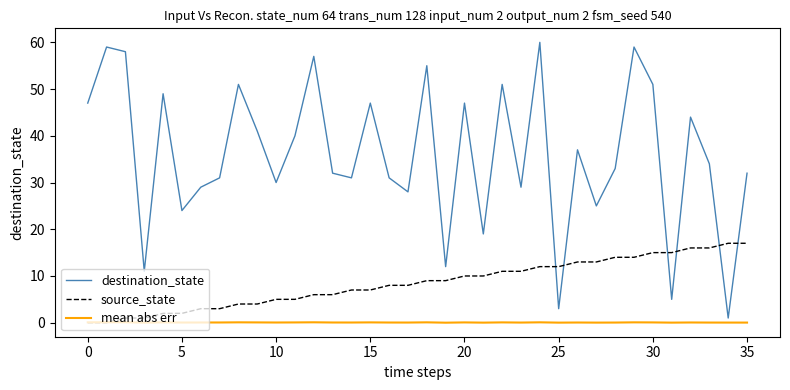

Rank the series by their maximum value, from highest to lowest.

destination_state, source_state, mean abs err